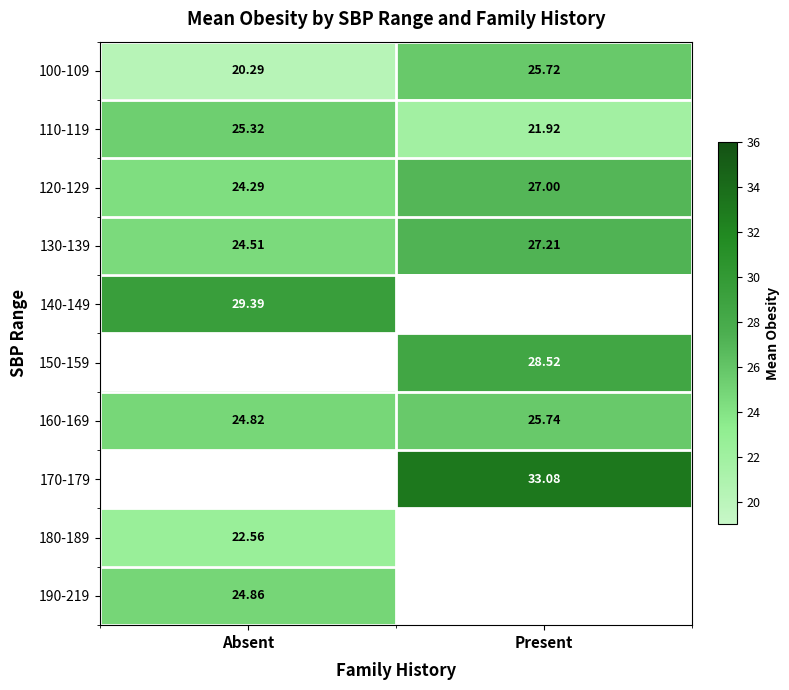

What is the greatest value displayed?

33.1